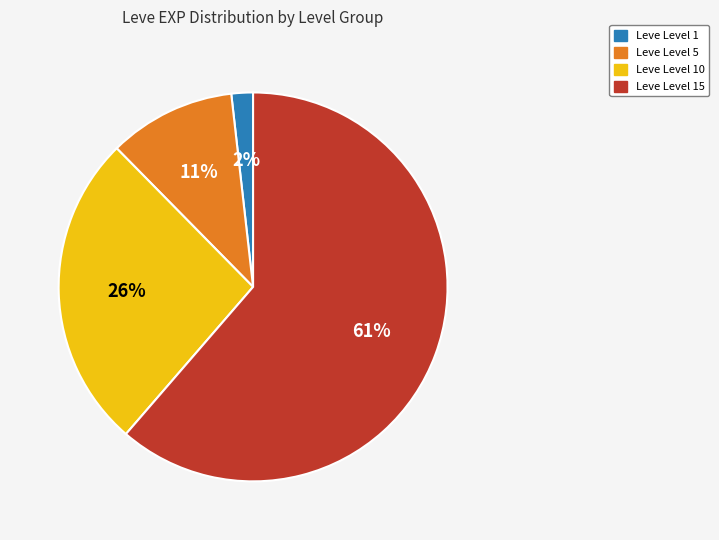

To the nearest percent, what is the average slice percentage?

25%